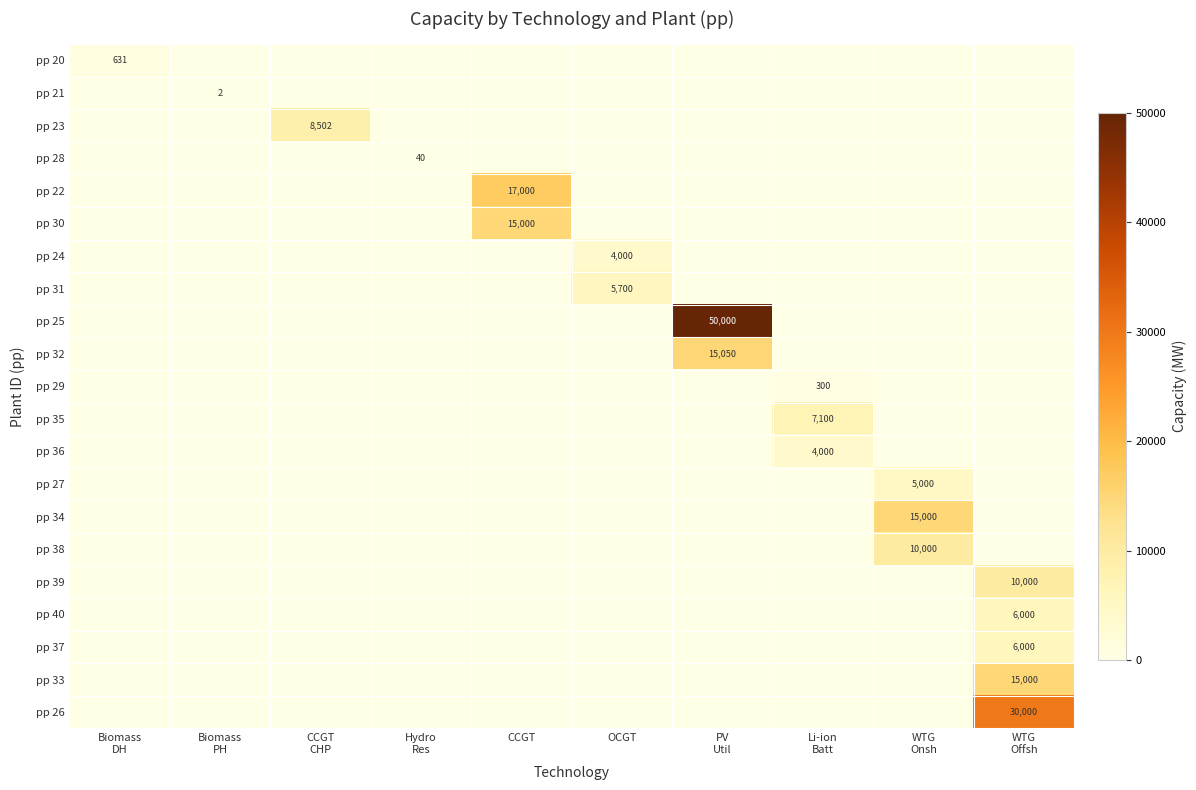

Rank the categories by pp 33 value from lowest to highest.

Biomass DH, Biomass PH, CCGT CHP, Hydro Res, CCGT, OCGT, PV Util, Li-ion Batt, WTG Onsh, WTG Offsh